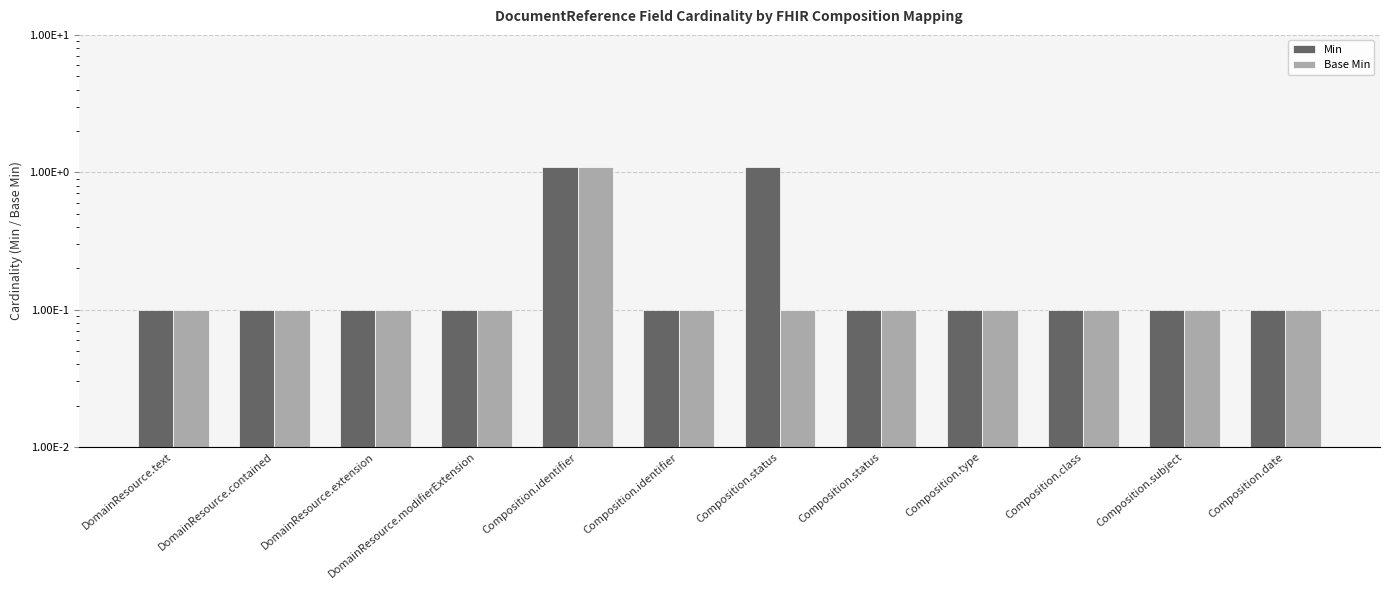

At which category does the chart reach its minimum across all series?

DomainResource.text